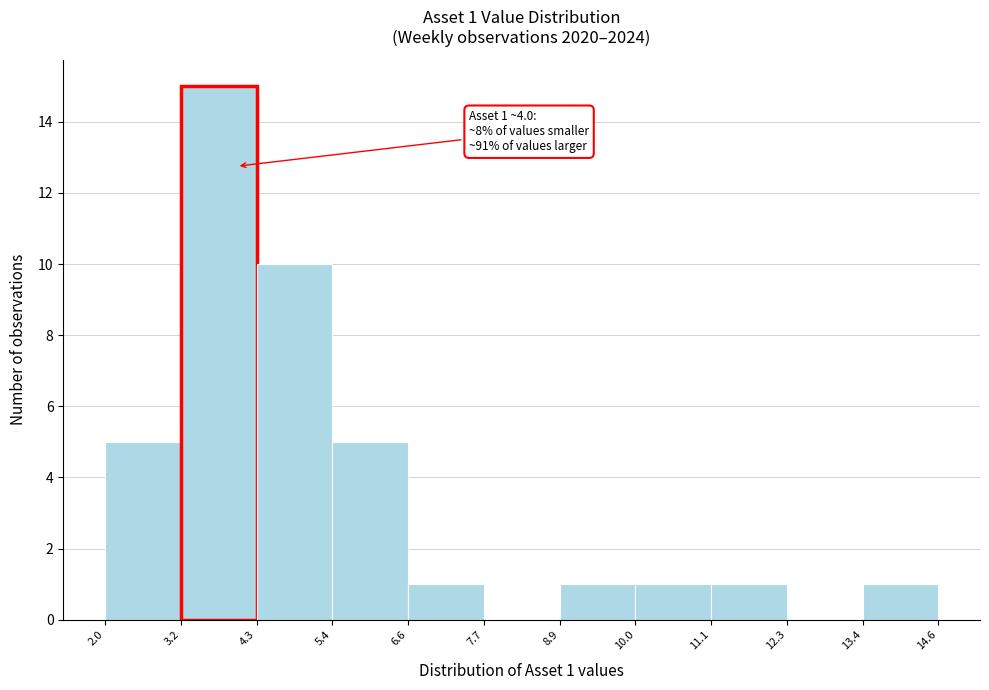

Which range on the x-axis has the tallest bar?

3.2 to 4.3